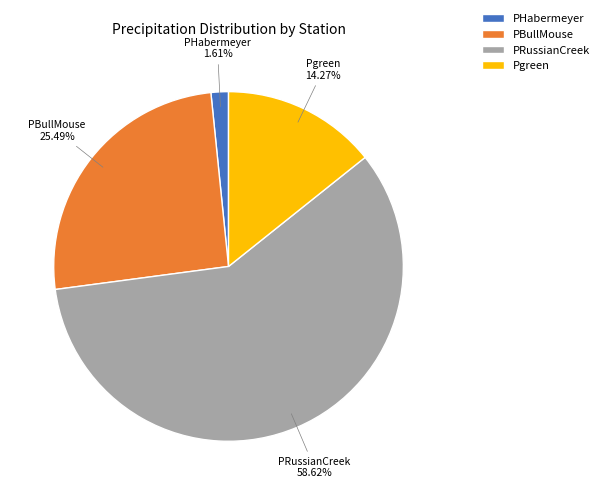

Rank the categories by value from highest to lowest.

PRussianCreek, PBullMouse, Pgreen, PHabermeyer